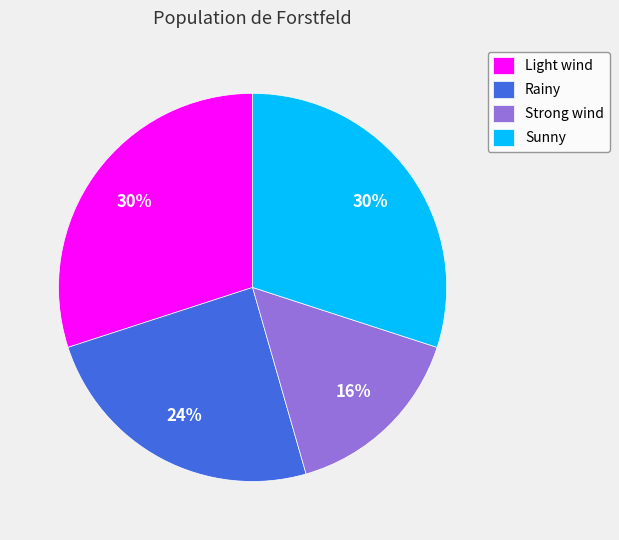

What is the ratio of the value at Rainy to the value at Sunny?

0.8